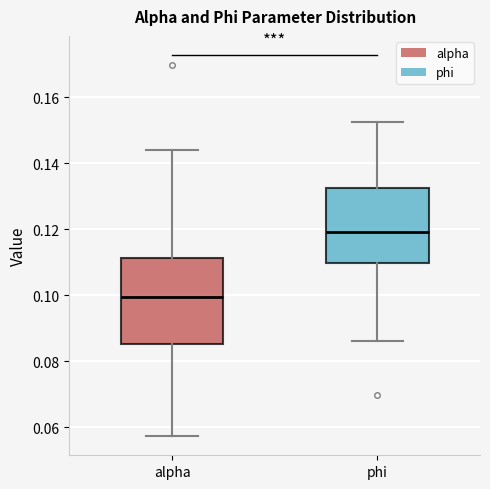

Where does the median line of the box for phi sit on the y-axis? The values are not printed on the chart, so give them approximately, as read against the axis.

0.120